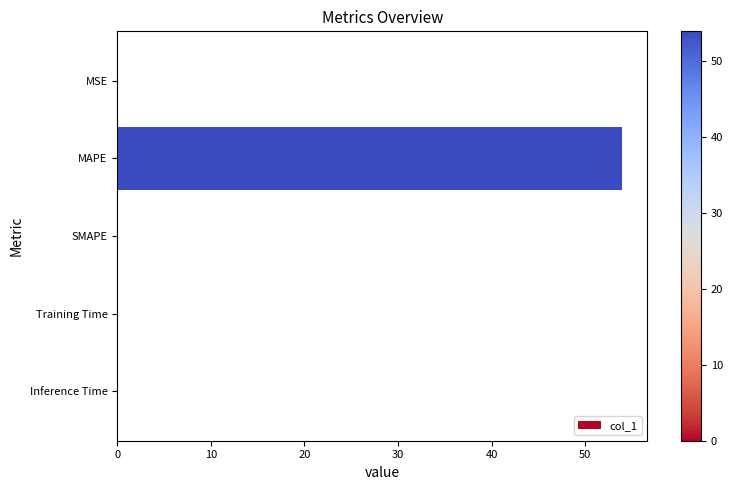

Between SMAPE and MAPE, which is larger?

MAPE